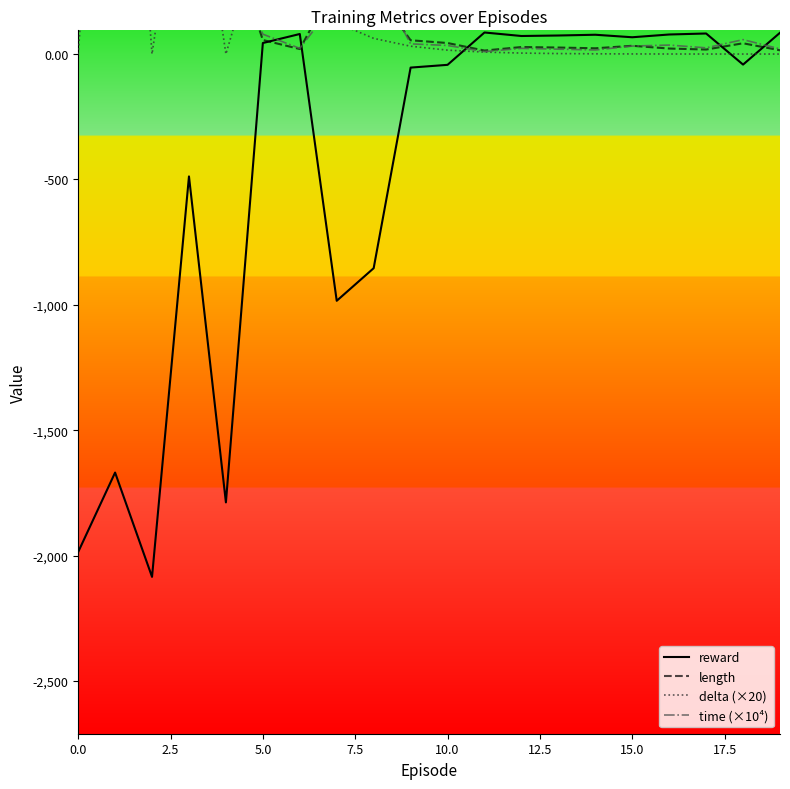

What is the minimum value for delta (×20)?

-0.6